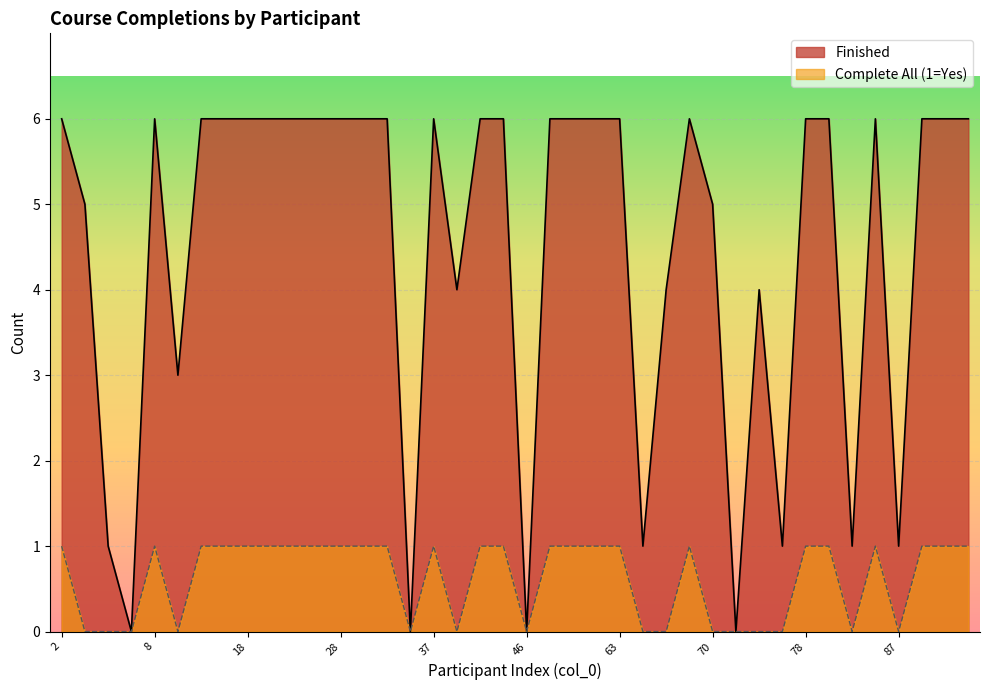

Rank the series by their maximum value, from lowest to highest.

Complete All (1=Yes), Finished